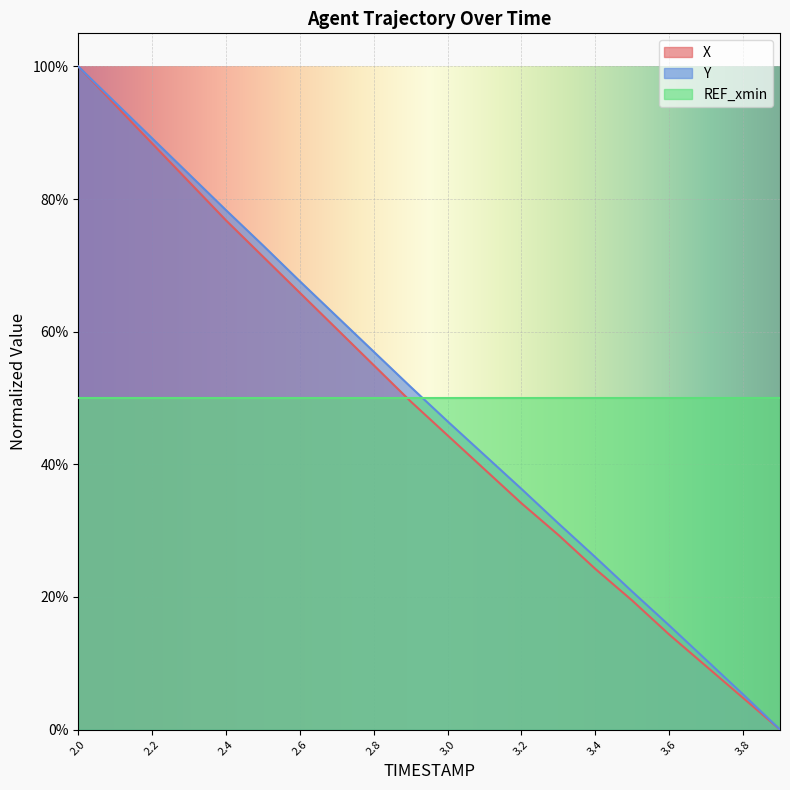

What is the sum of all Y values?

9.9